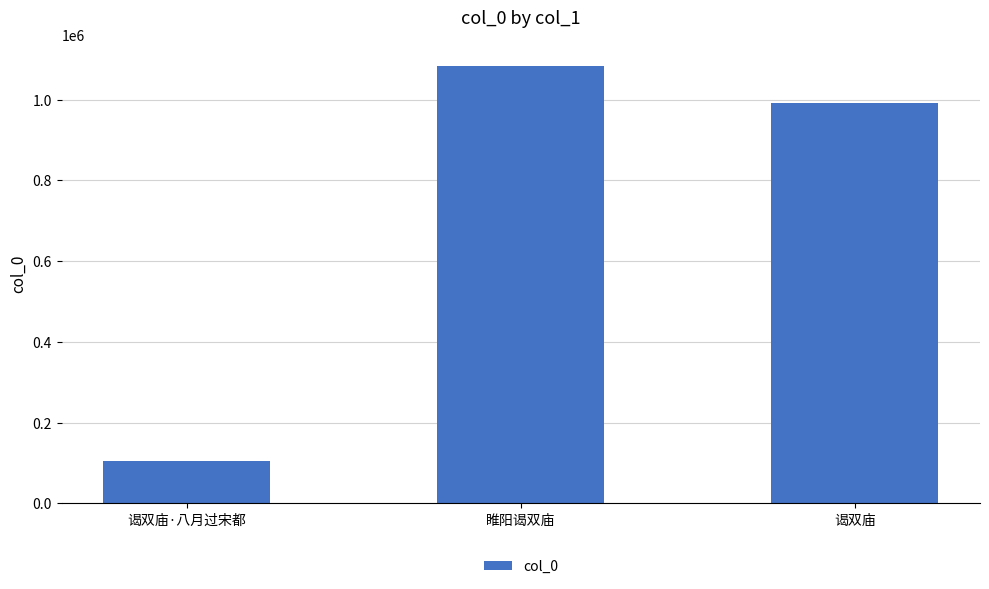

What is the sum of all values?

2181481